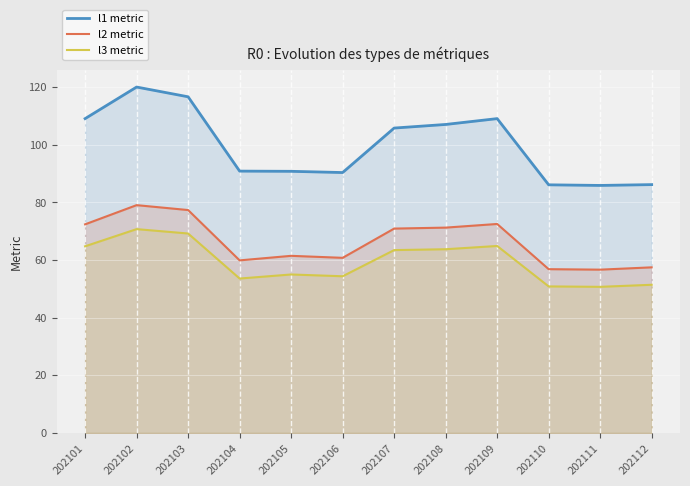

True or false: l3 metric and l2 metric intersect in this chart.

False